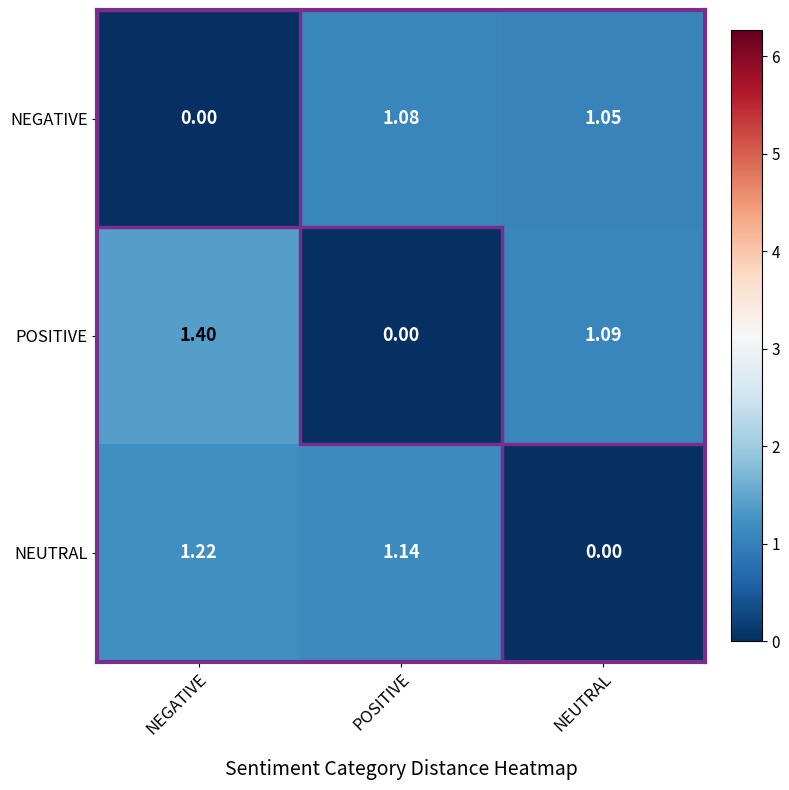

Which series has the largest total across all categories?

POSITIVE